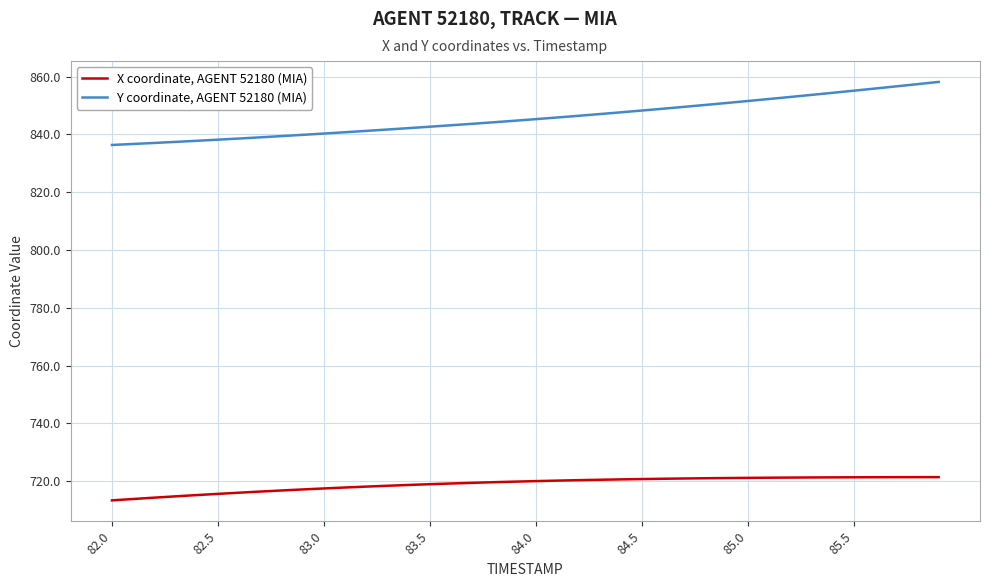

Which series has the largest total across all categories?

Y coordinate, AGENT 52180 (MIA)